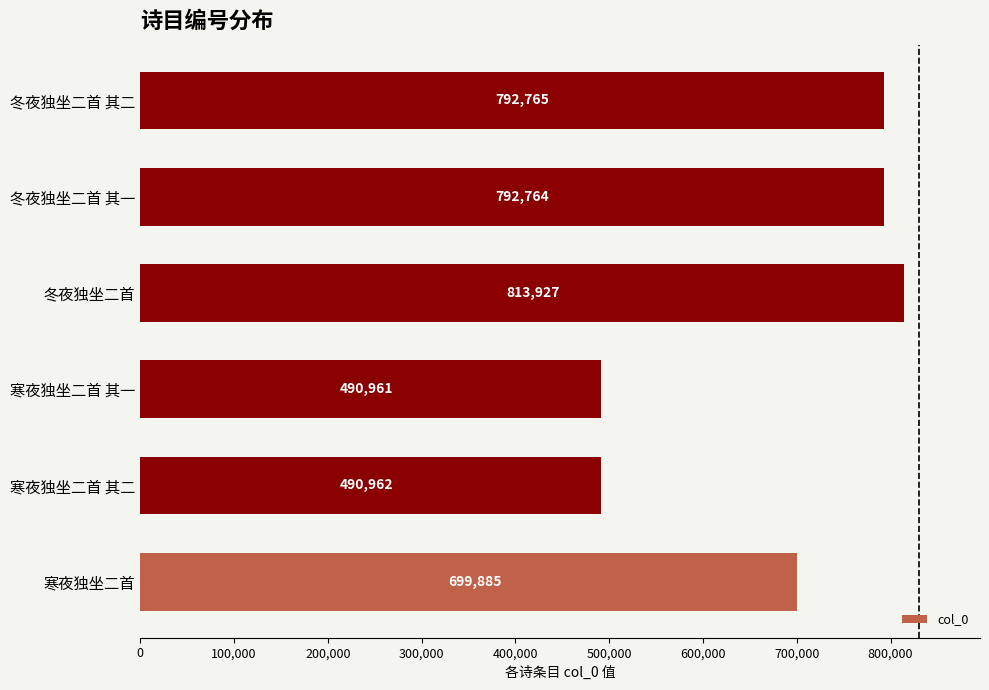

Does the chart contain any negative values?

No